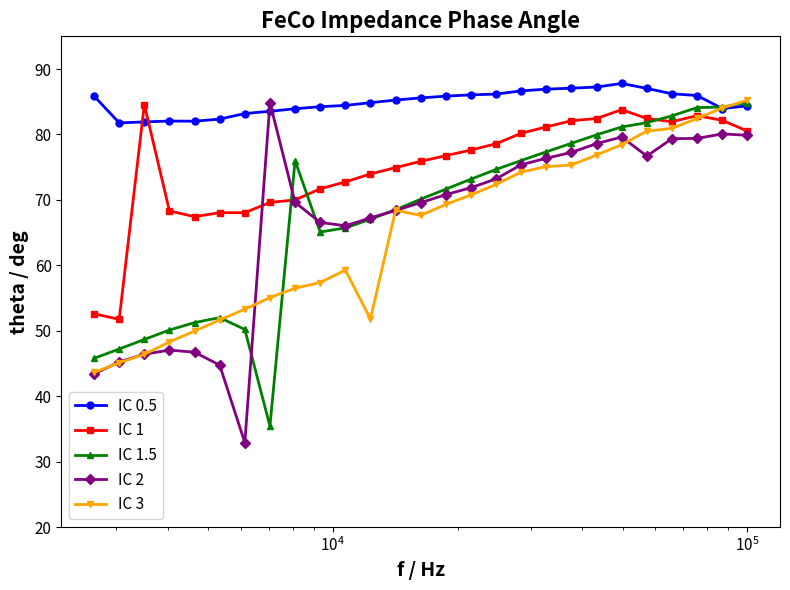

What is the highest value of the IC 1 series?

84.6